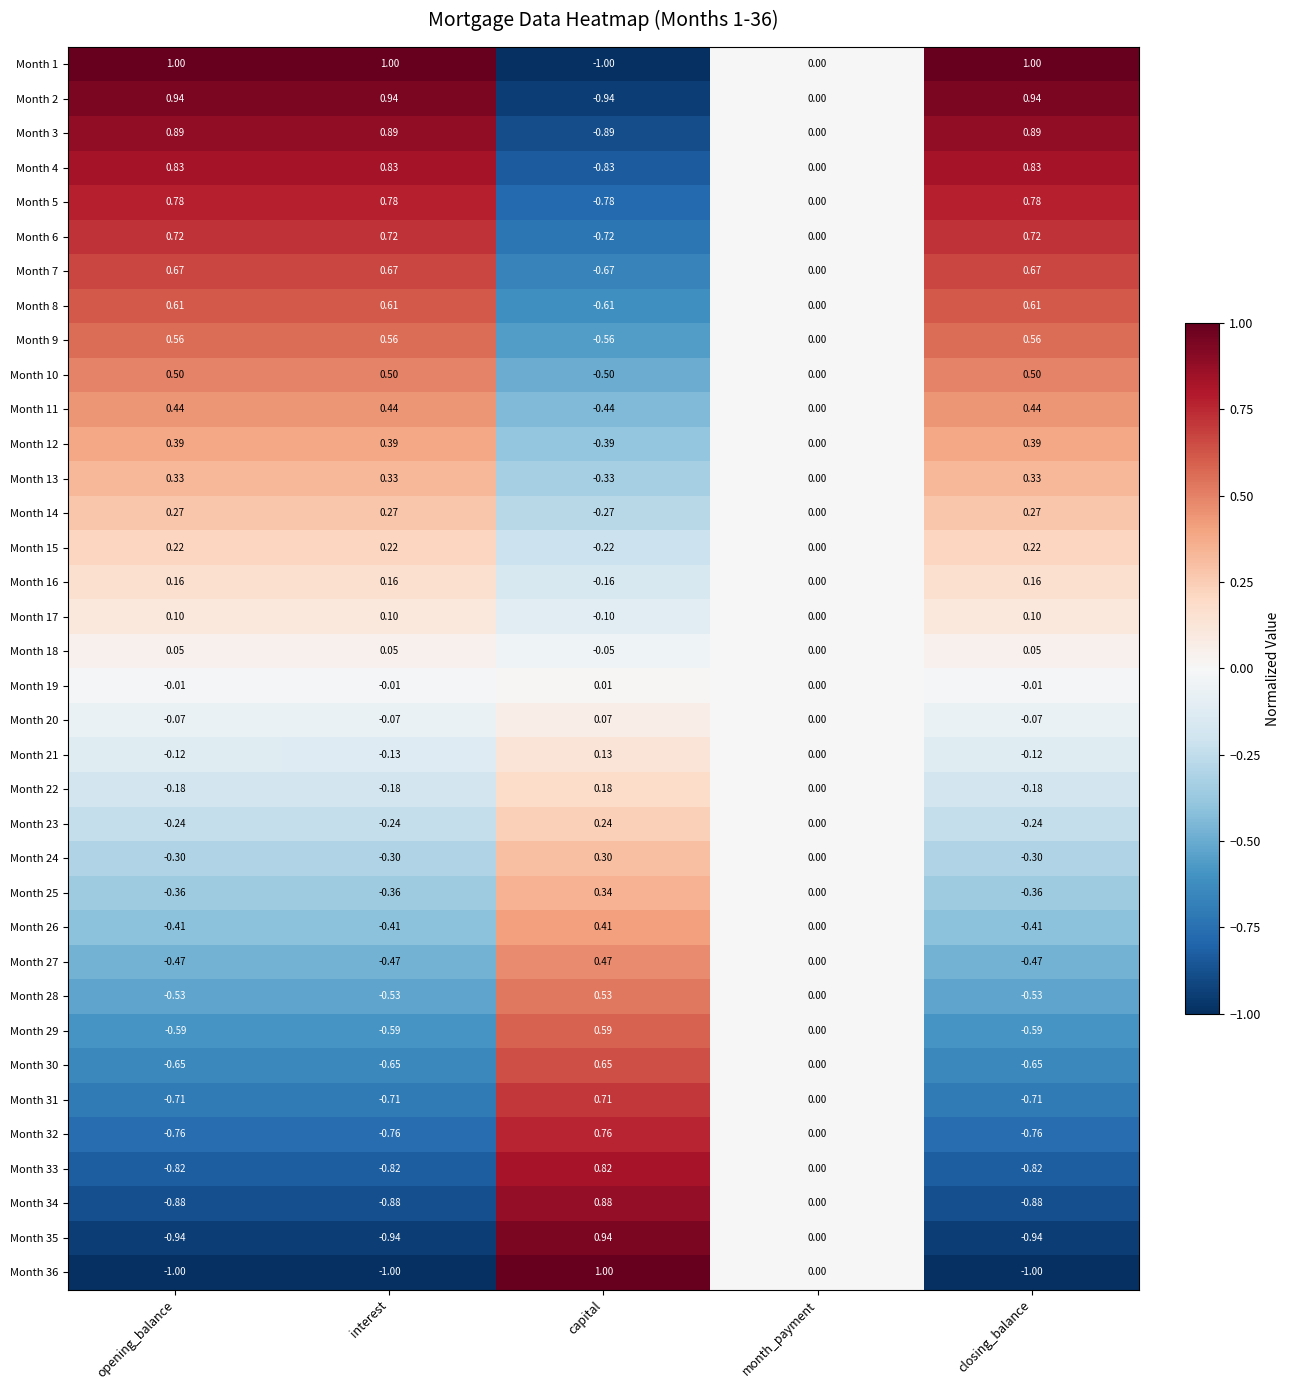

What is the smallest value displayed?

-1.0